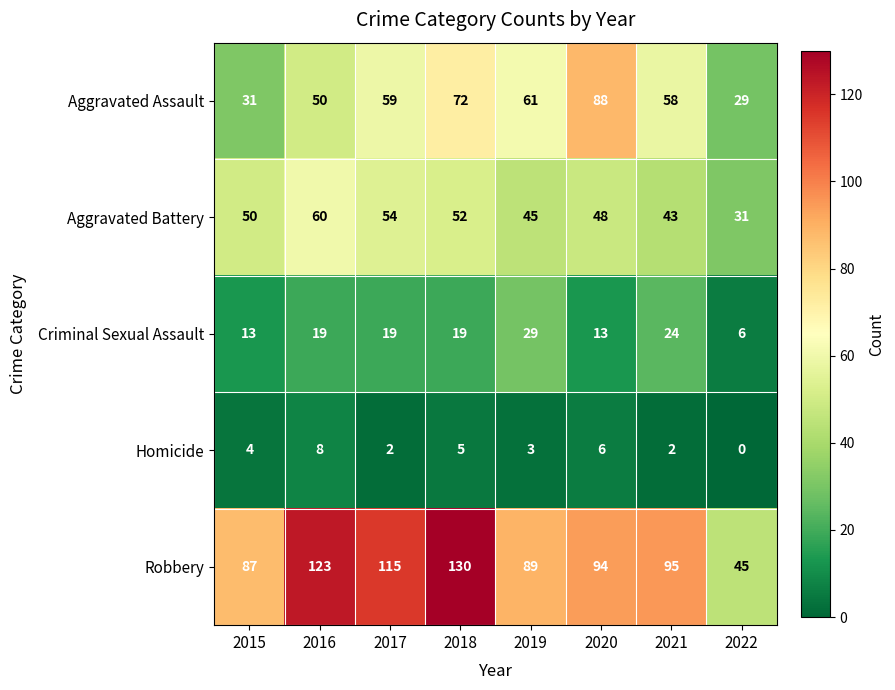

What is the difference between the maximum and minimum values in the Robbery series?

85